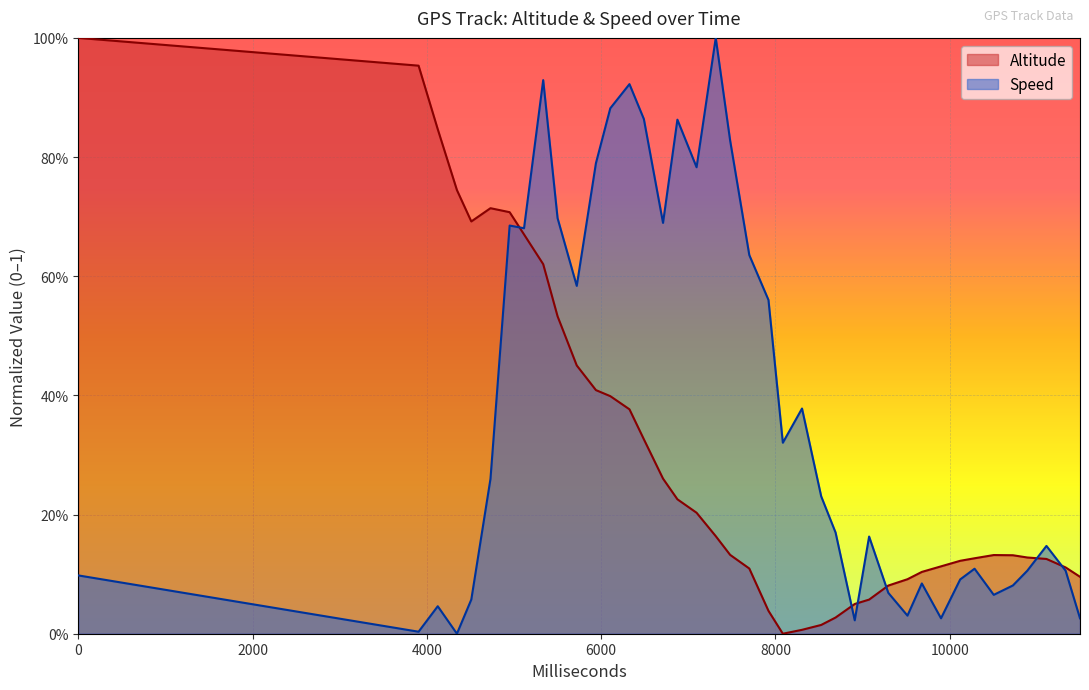

Count the number of data series in this chart.

2